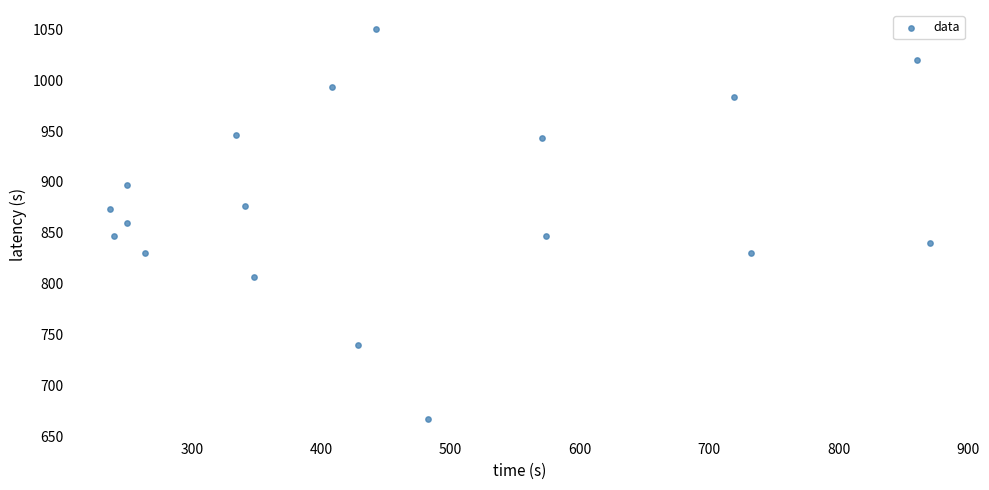

What is the range of X values (max minus min)?

634.5